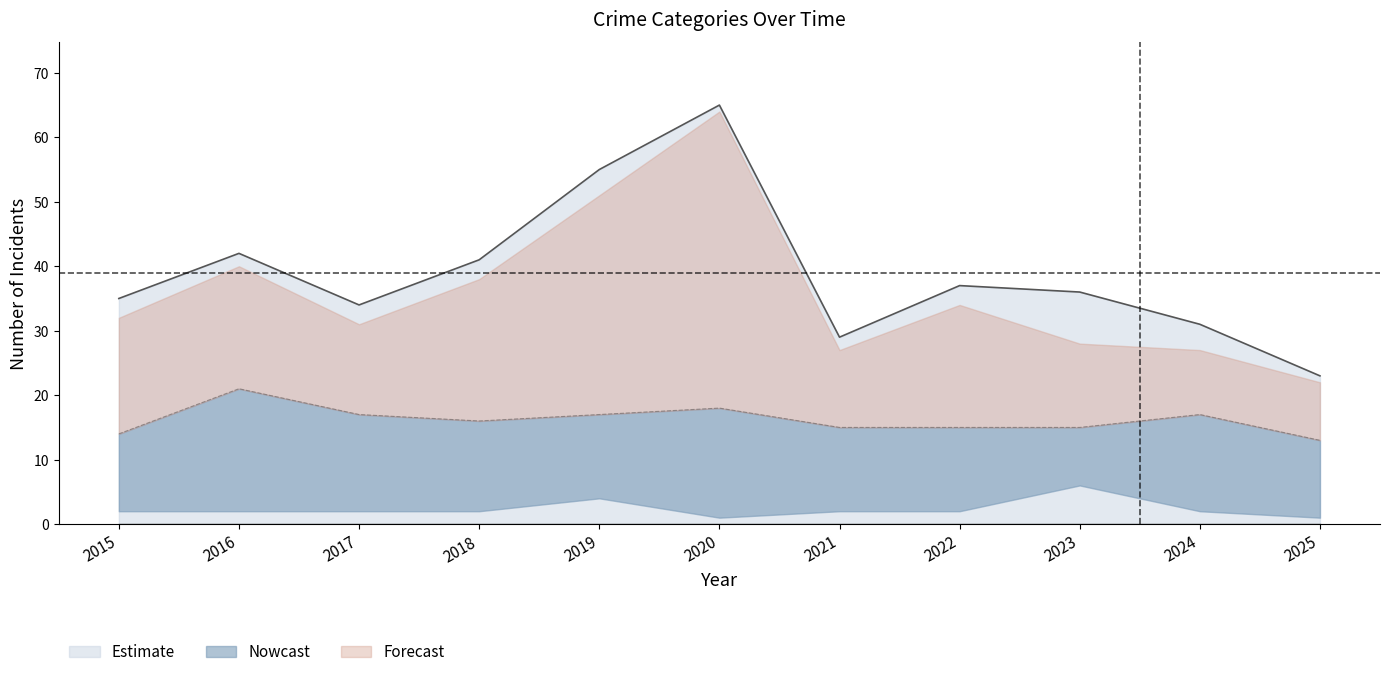

Which category has the highest value in the Total series?

2020